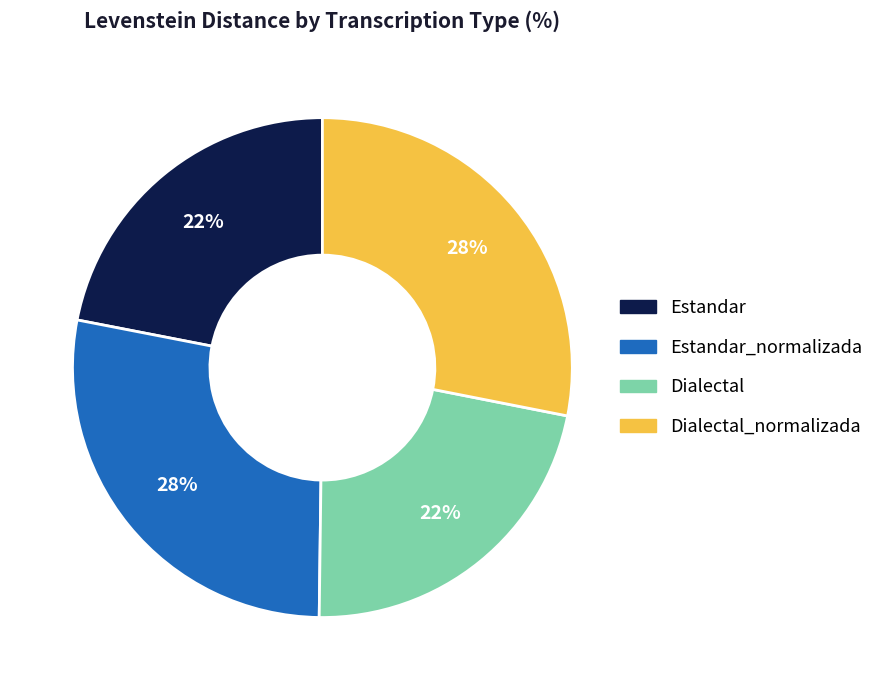

What is the ratio of the value at Dialectal to the value at Estandar_normalizada?

0.8